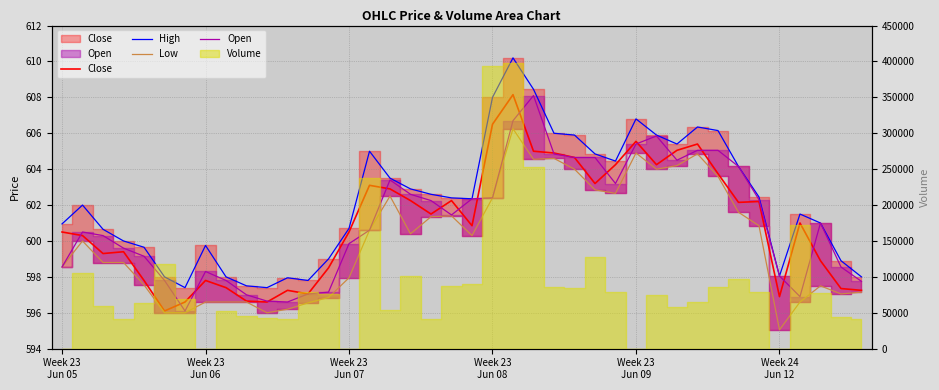

What is the difference between the maximum and minimum values in the Low series?

11.2